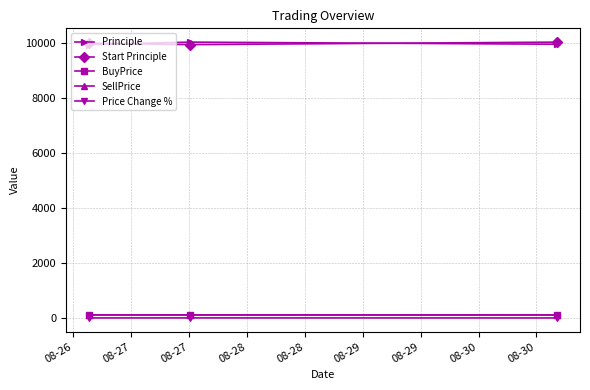

What is the highest value of the Principle series?

10035.5